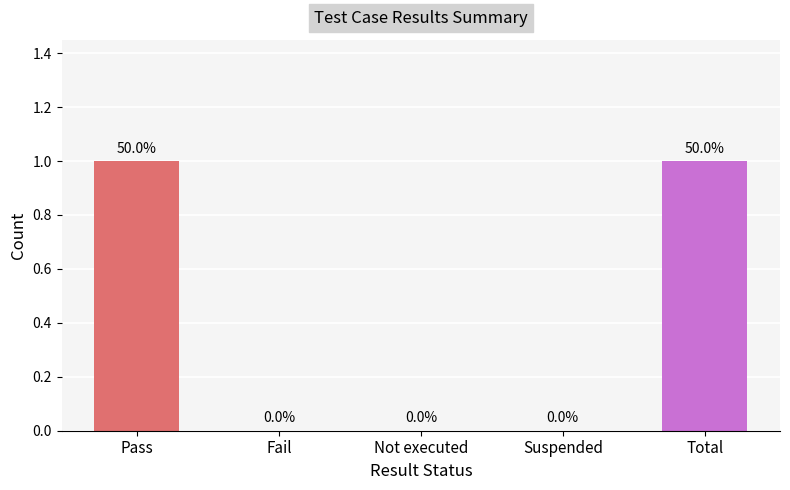

Reading left to right, what are all the values shown in this chart?

1	0	0	0	1